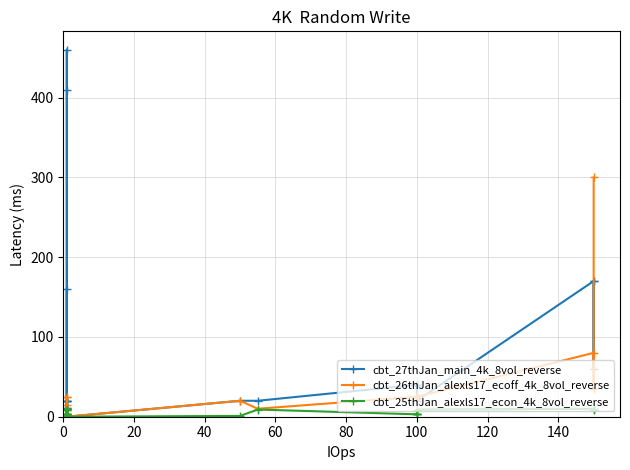

What are all the series names shown in the legend?

cbt_27thJan_main_4k_8vol_reverse, cbt_26thJan_alexls17_ecoff_4k_8vol_reverse, cbt_25thJan_alexls17_econ_4k_8vol_reverse